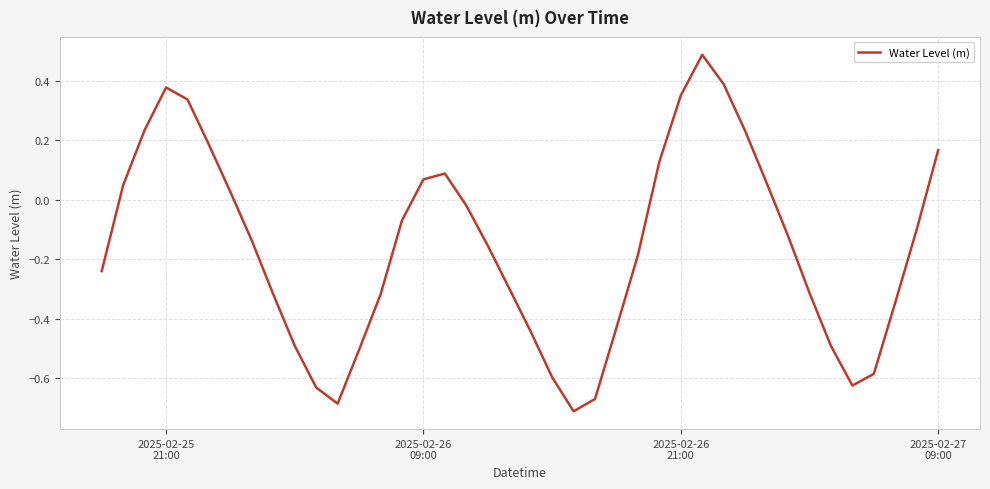

What is the difference between the maximum and minimum values?

1.2